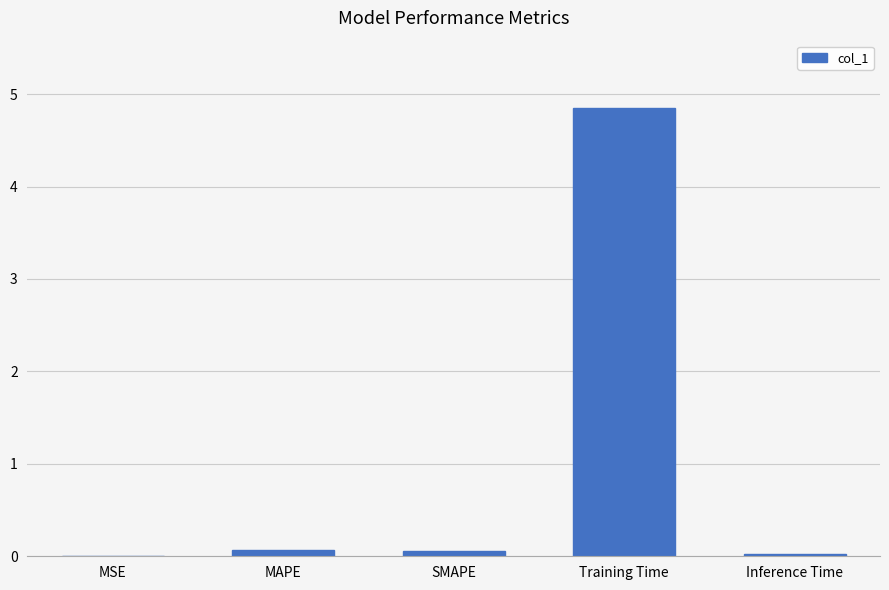

What is the sum of all values?

5.0